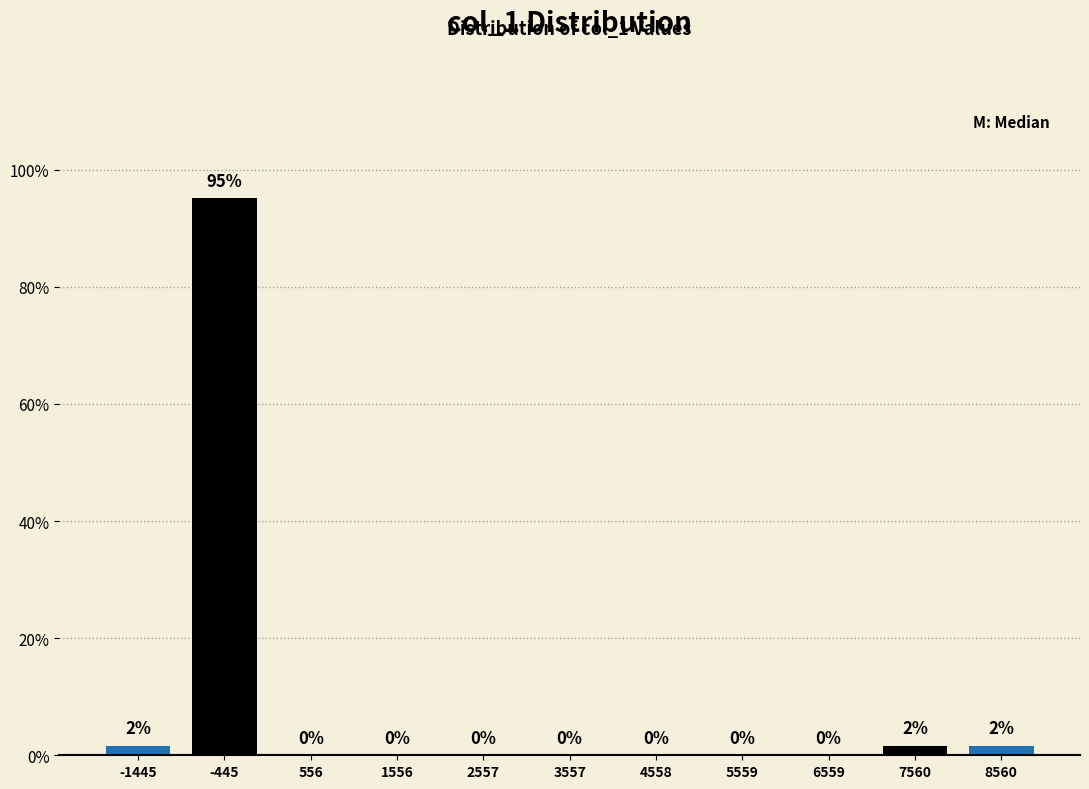

What is the greatest value displayed?

95.2